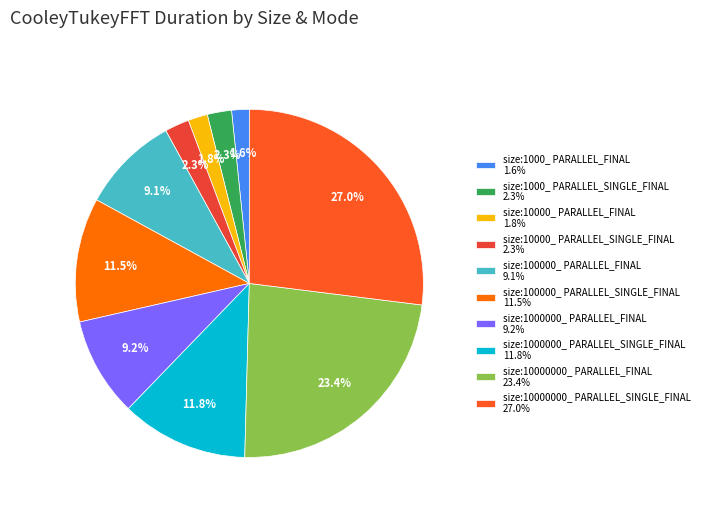

How many segments does this pie chart have?

10